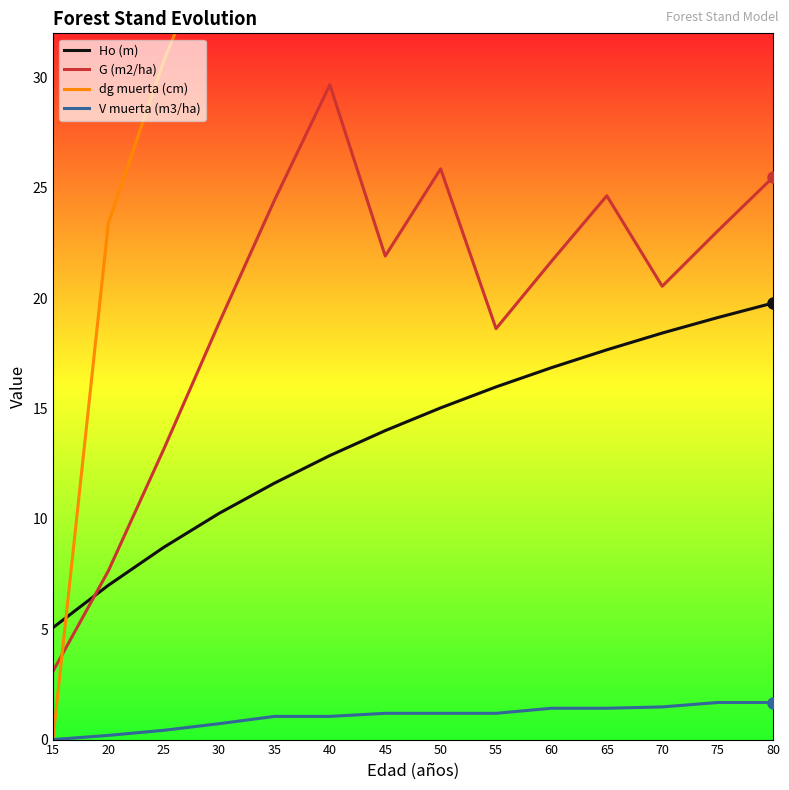

Rank the series at 70 from highest to lowest value.

dg muerta (cm), G (m2/ha), Ho (m), V muerta (m3/ha)